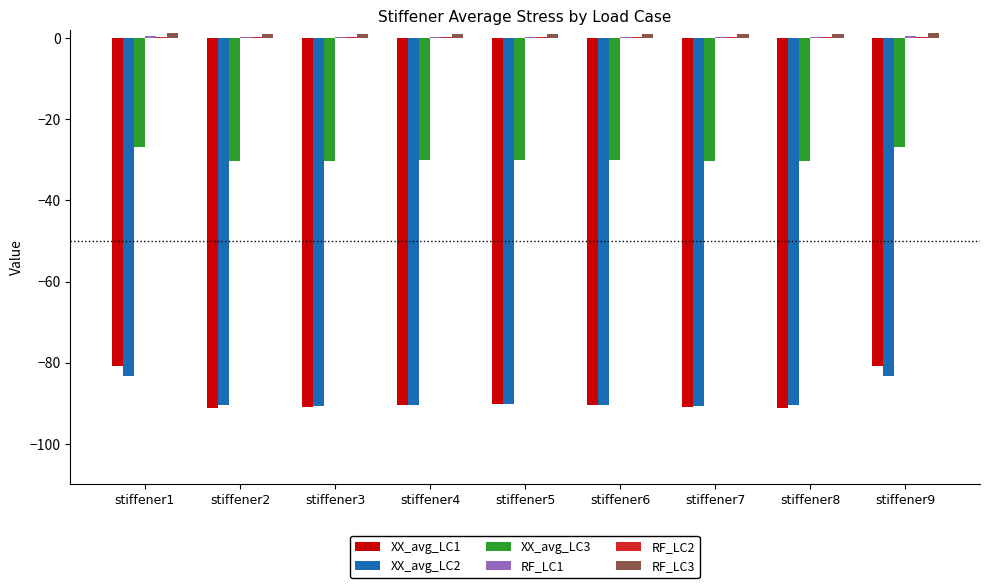

What is the difference between the XX_avg_LC2 values at stiffener1 and stiffener6?

7.1